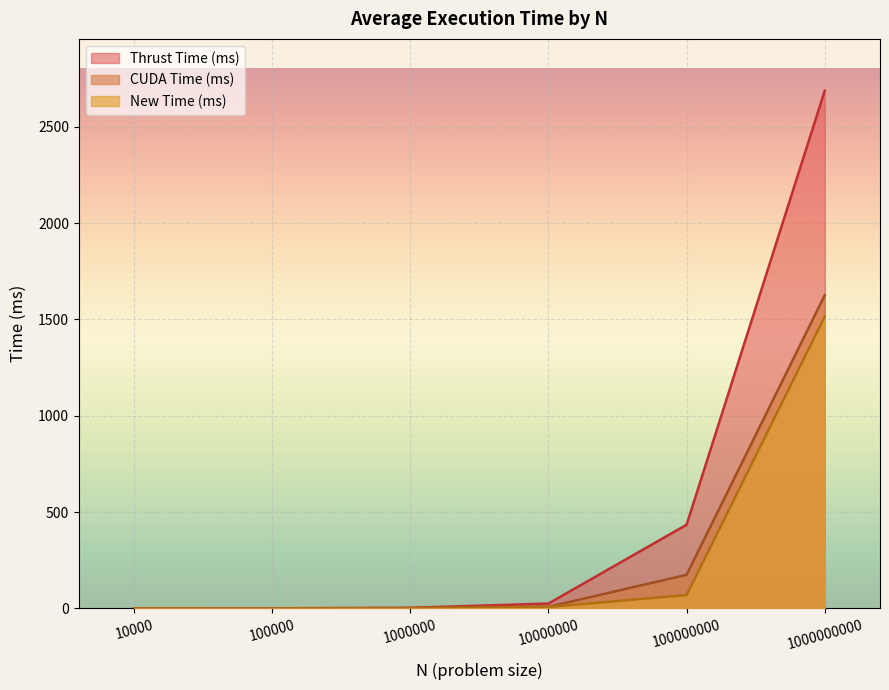

What is the value of the CUDA Time (ms) point at the 4th from the left?

8.2